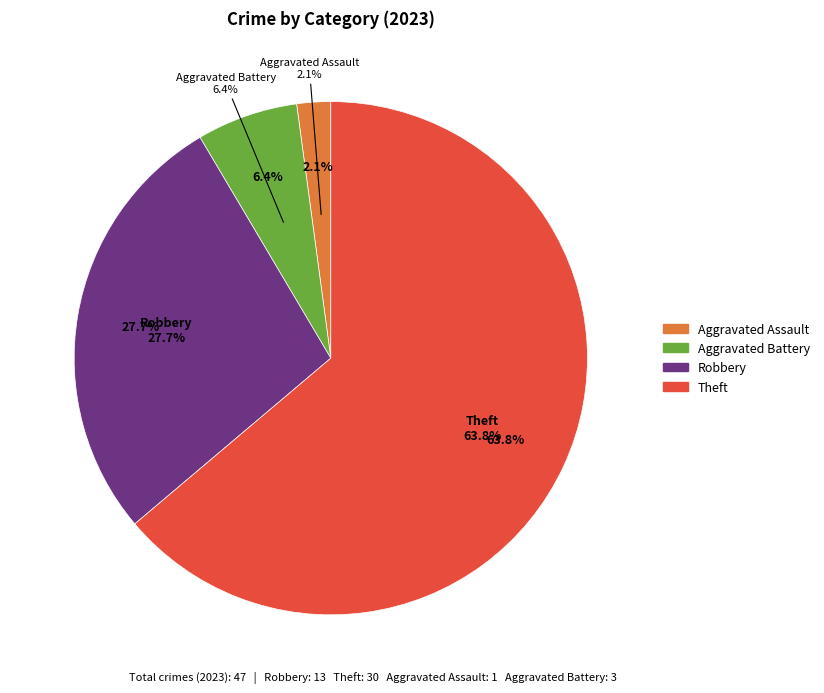

What percentage is the Aggravated Assault slice, to the nearest percent?

2%